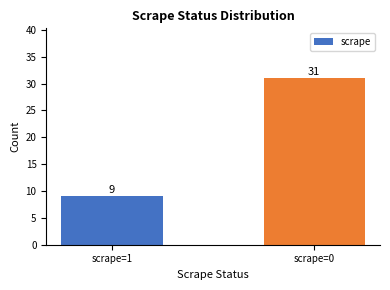

Rank the categories by value from lowest to highest.

scrape=1, scrape=0